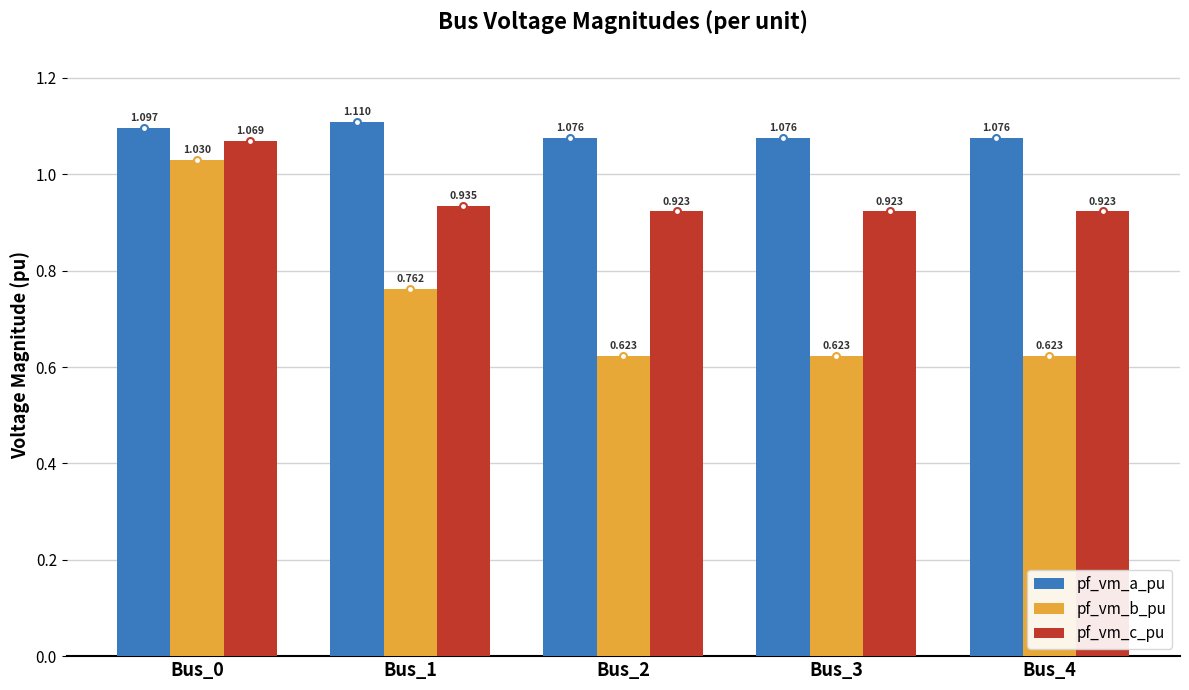

Count the pf_vm_c_pu values in the range 0 to 1.

4